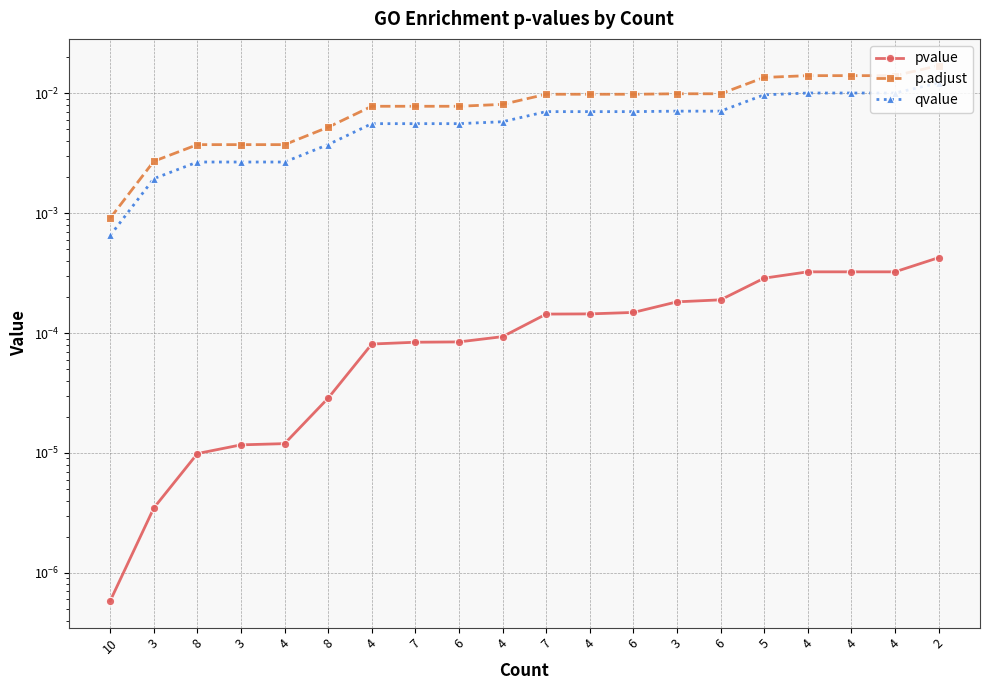

At 4, list the series in order from smallest to largest.

pvalue, qvalue, p.adjust